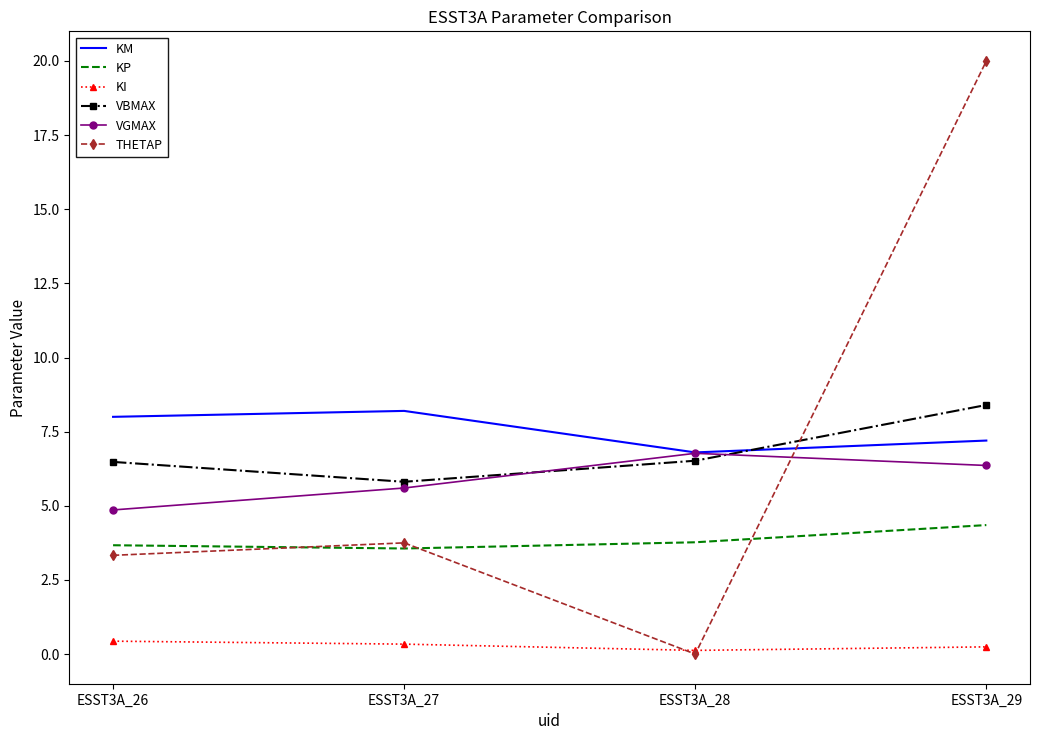

True or false: KM has a value of 8.2 at ESST3A_27.

True